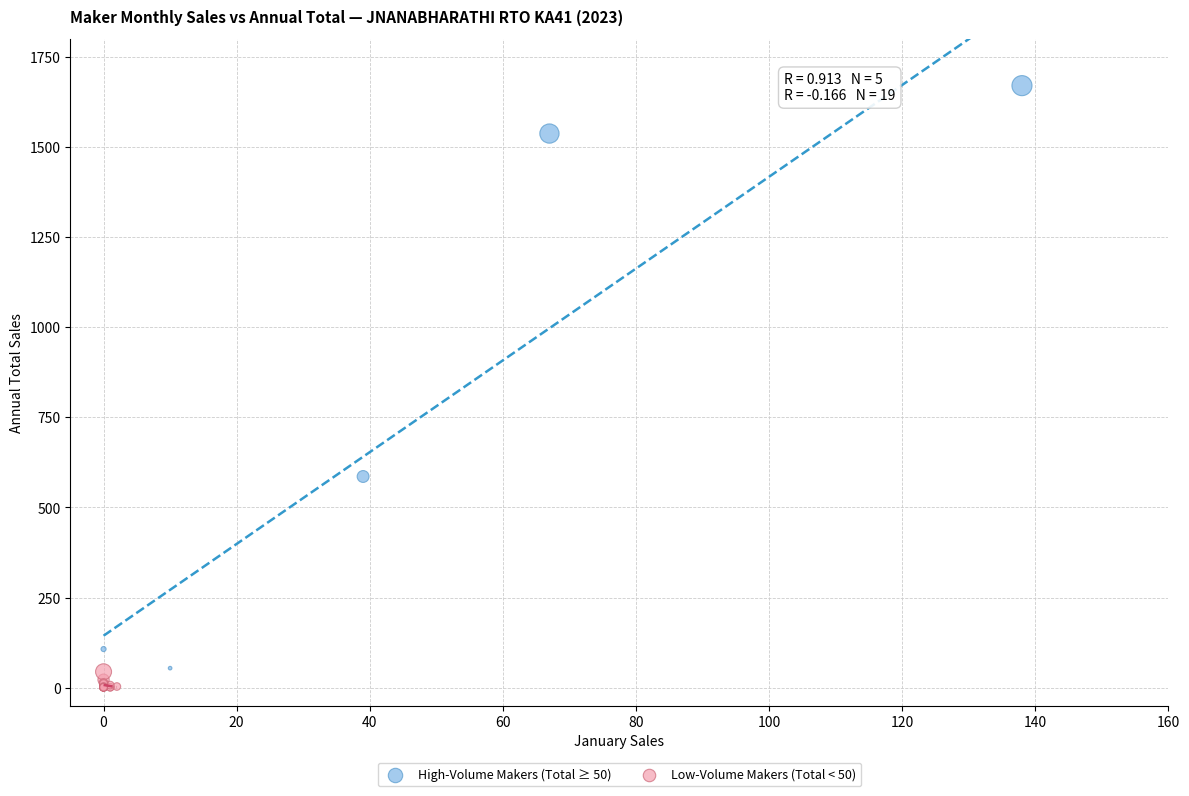

Which series has the widest spread of Y values?

High-Volume Makers (Total ≥ 50)